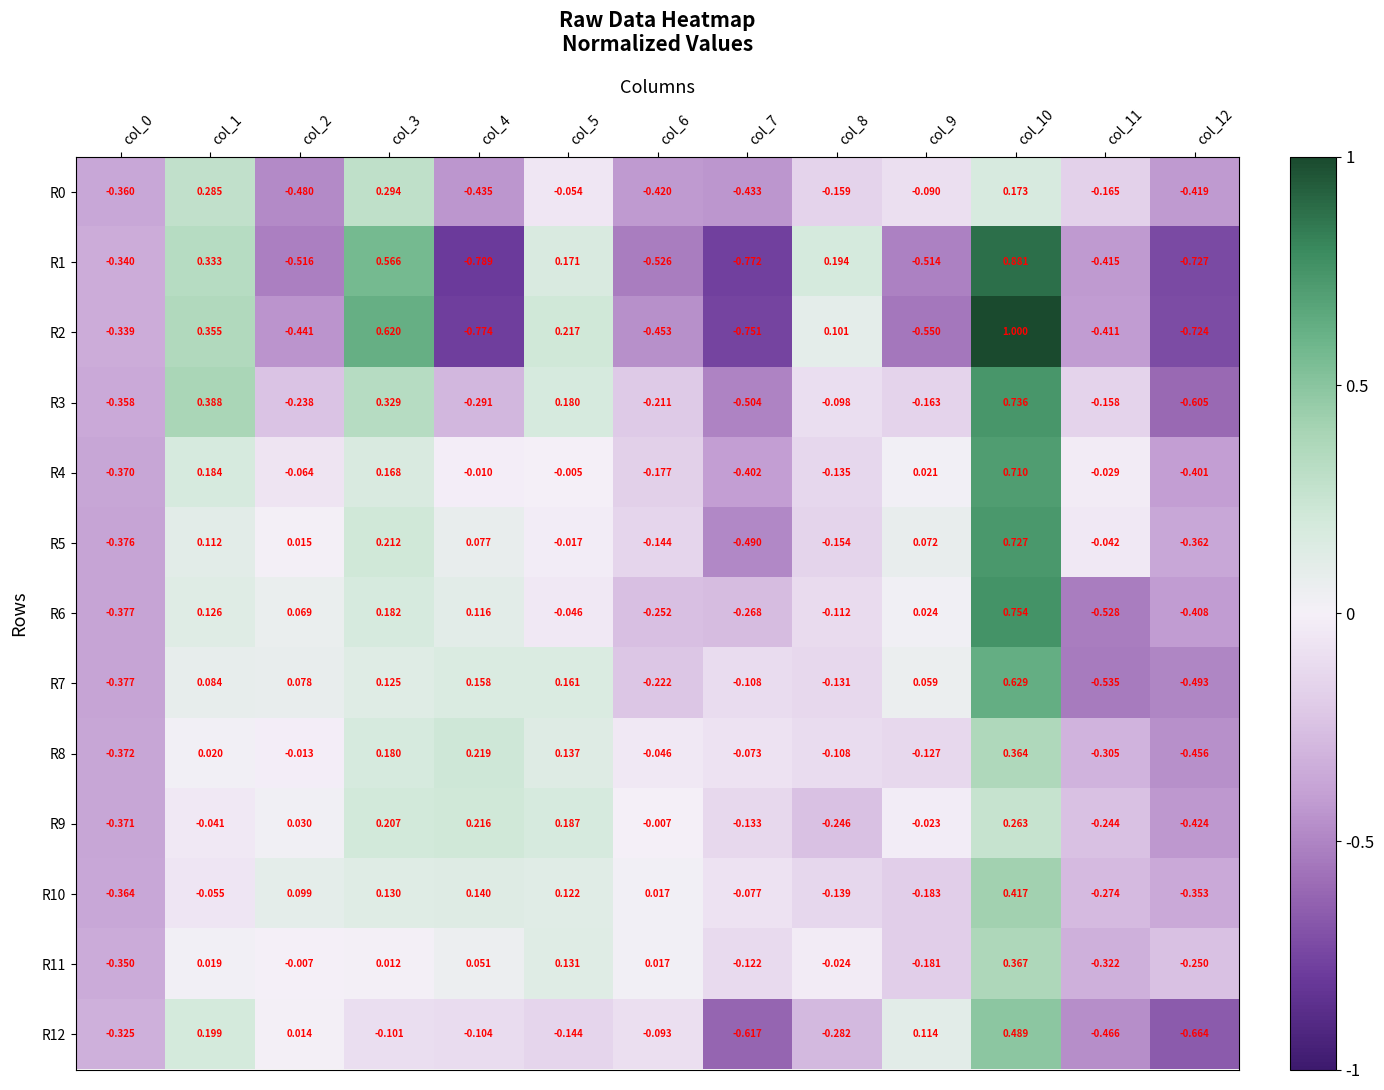

Is the value of R6 at col_4 greater than the value of R3 at col_6?

Yes